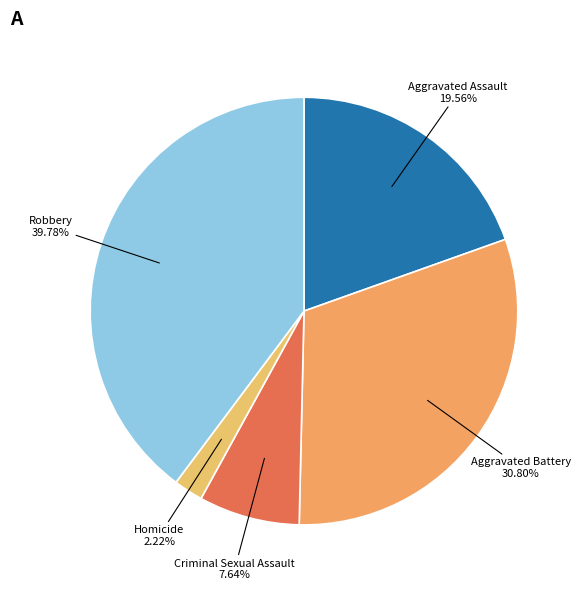

Rank the categories by value from highest to lowest.

Robbery, Aggravated Battery, Aggravated Assault, Criminal Sexual Assault, Homicide